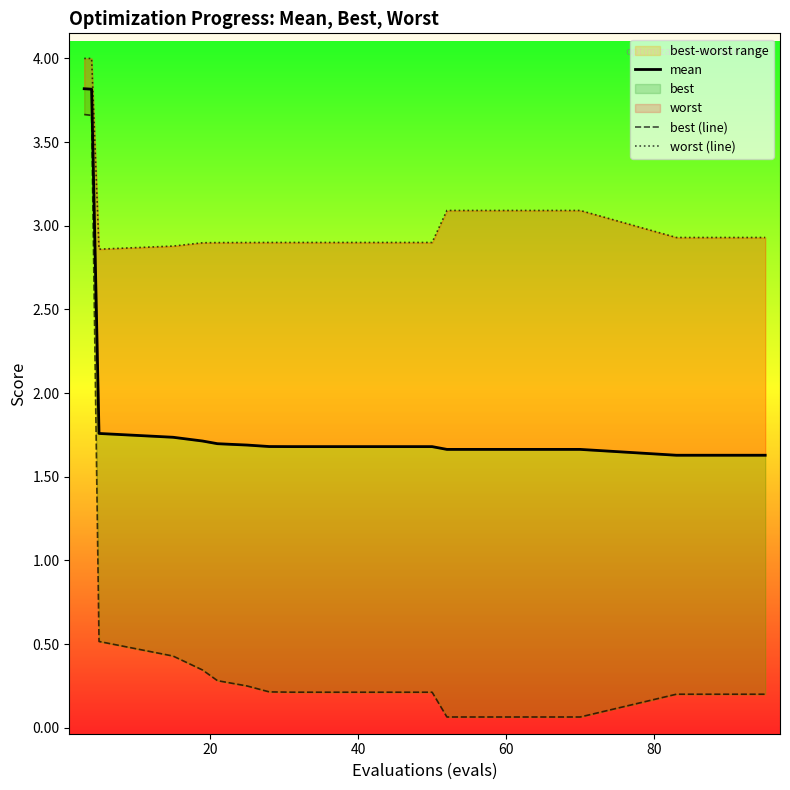

In worst (line), how many points are lower than both neighbors (excluding endpoints)?

1